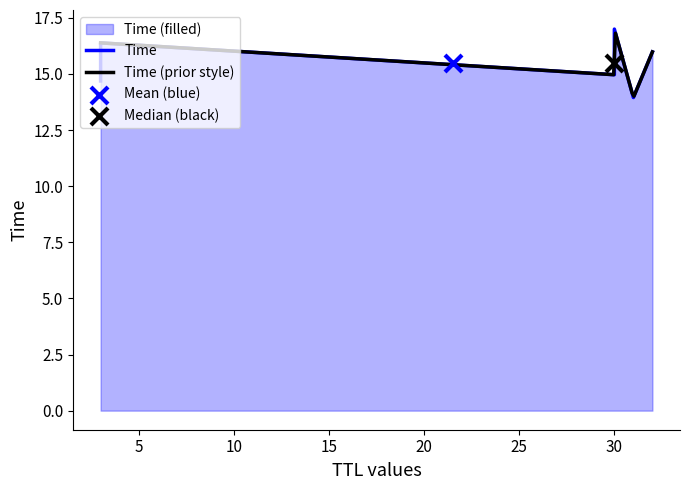

What is the change in value from 31 to 32?

+2.0